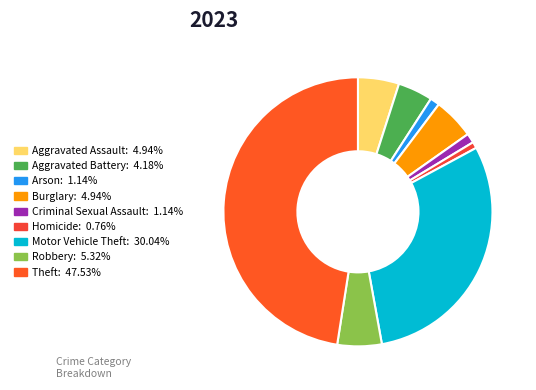

To the nearest percent, what is the combined percentage of Aggravated Battery and Motor Vehicle Theft?

34%